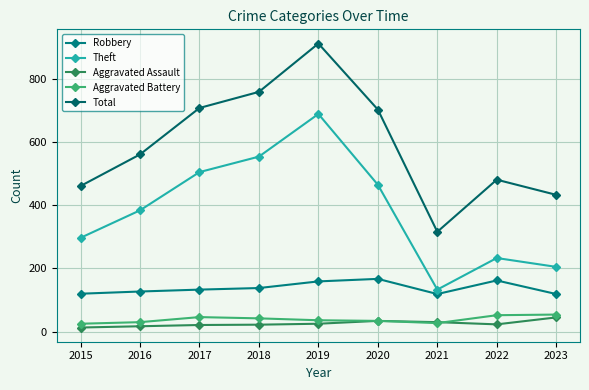

Does the chart have visible grid lines?

Yes